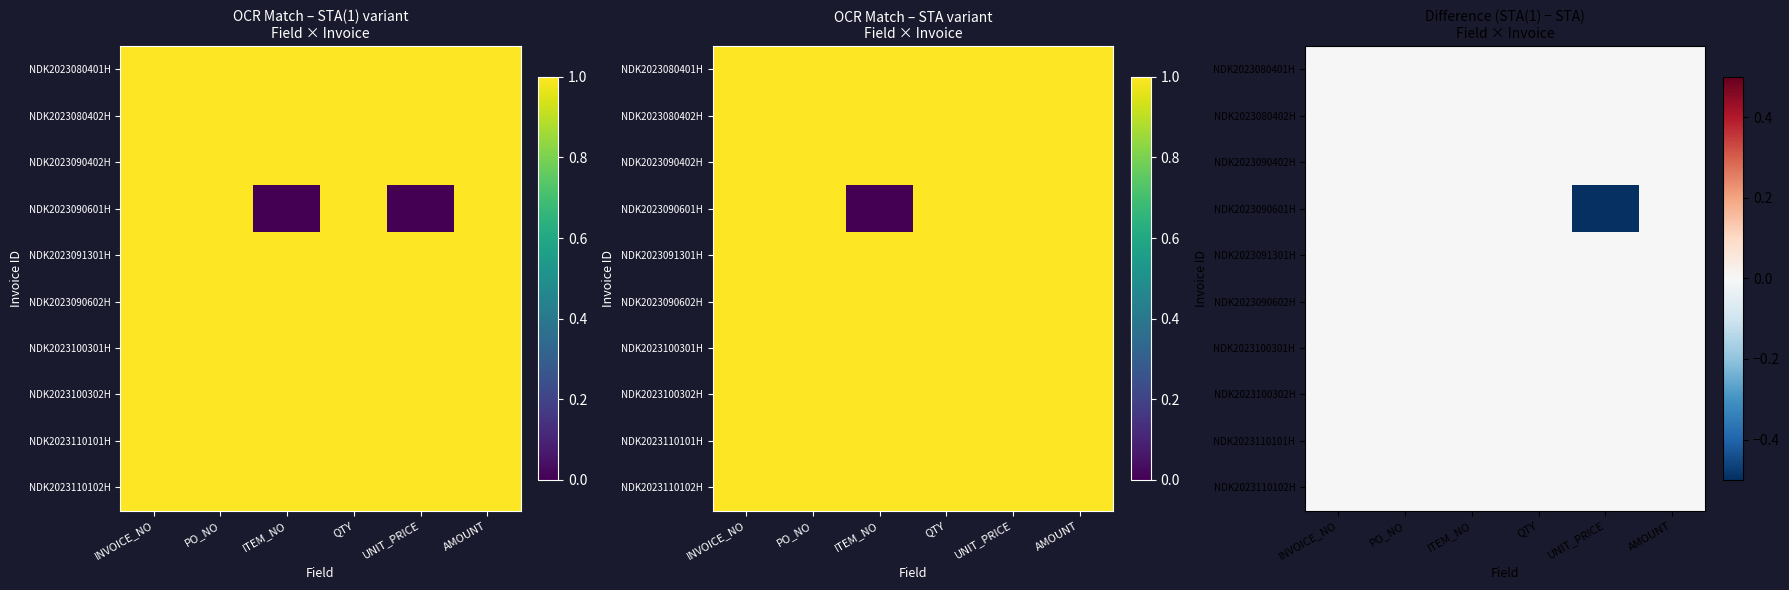

Is the value of NDK2023091301H at AMOUNT greater than the value of NDK2023100301H at ITEM_NO?

No